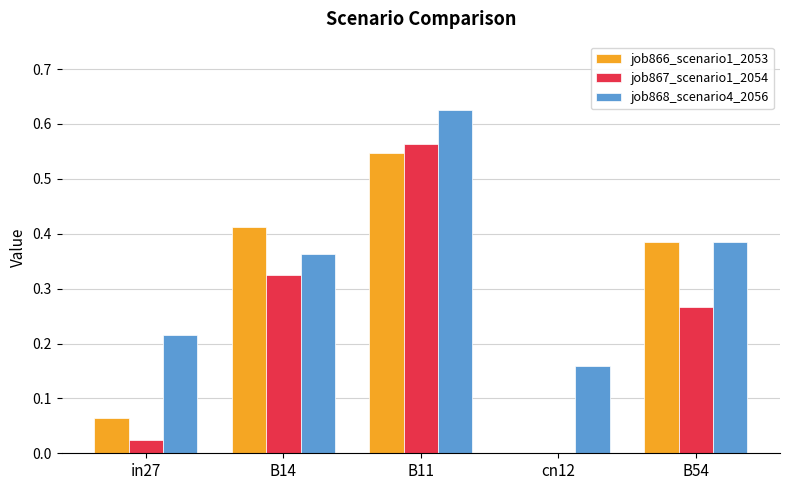

The value of job866_scenario1_2053 at cn12 is 0.0. True or false?

True